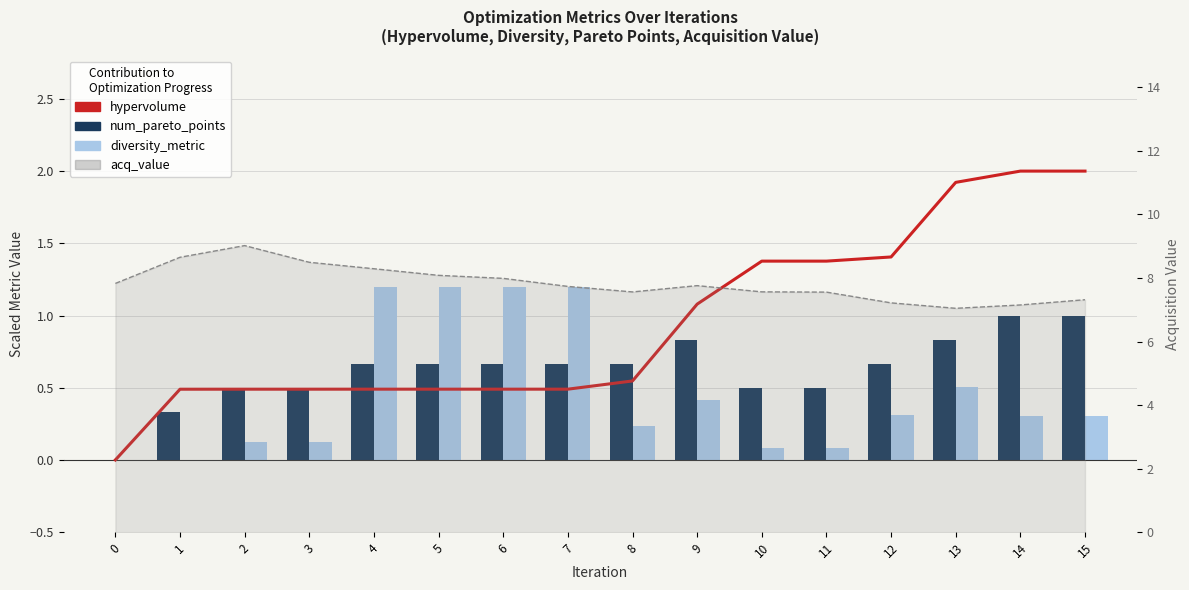

List the labels in order of hypervolume value, smallest first.

0, 1, 2, 3, 4, 5, 6, 7, 8, 9, 10, 11, 12, 13, 14, 15